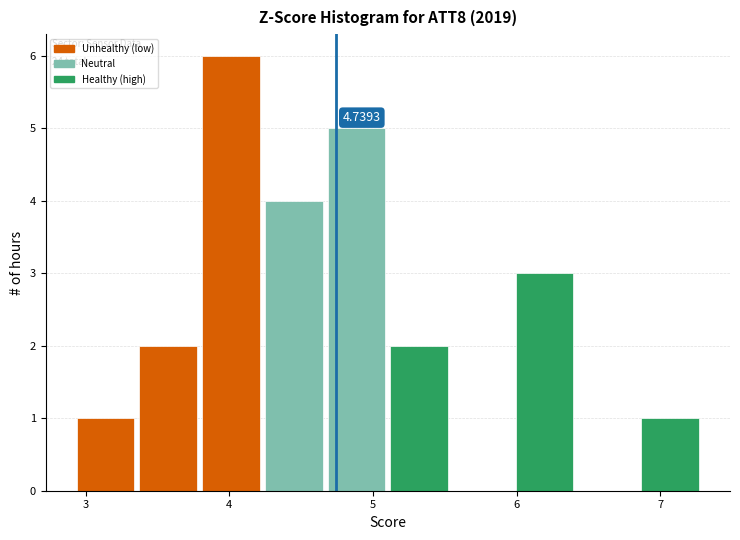

Over which range of the x-axis is the bar tallest?

3.8 to 4.2